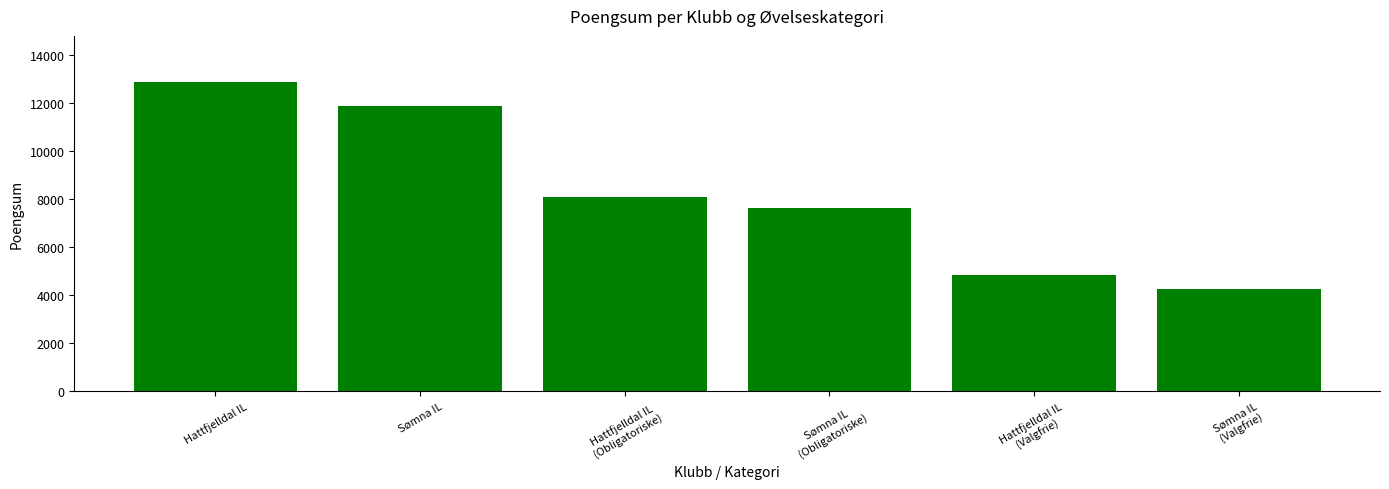

What is the ratio of the value at Sømna IL
(Obligatoriske) to the value at Sømna IL
(Valgfrie)?

1.8